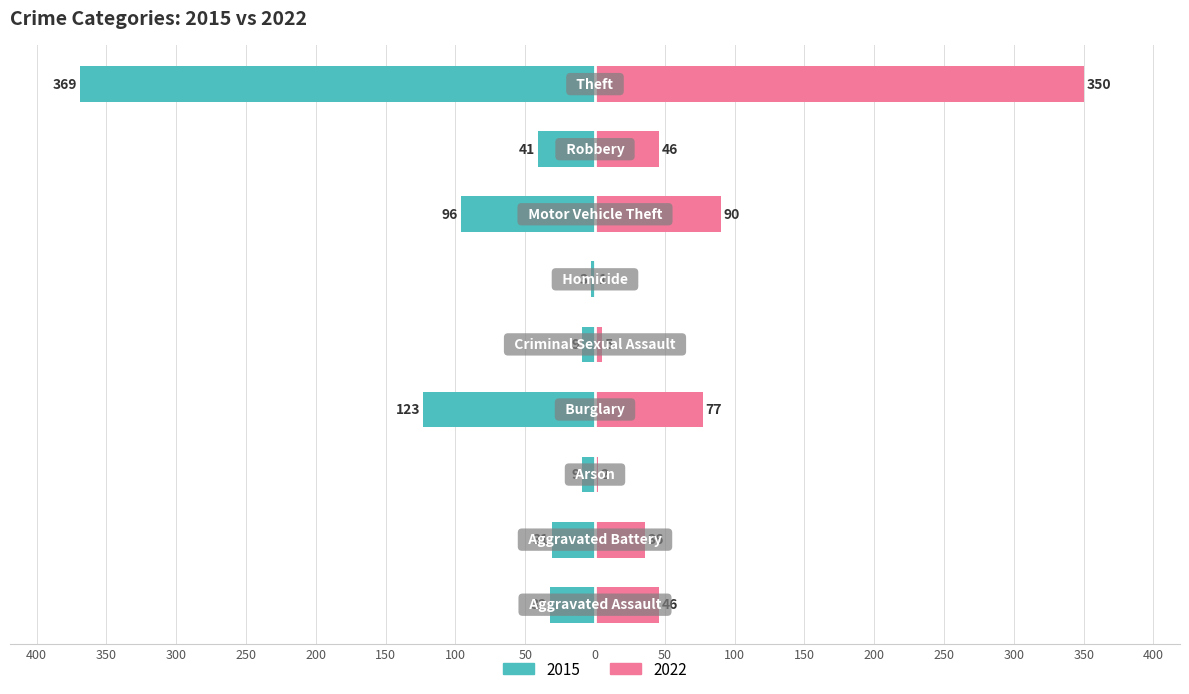

What is the sum of all 2015 values?

-713